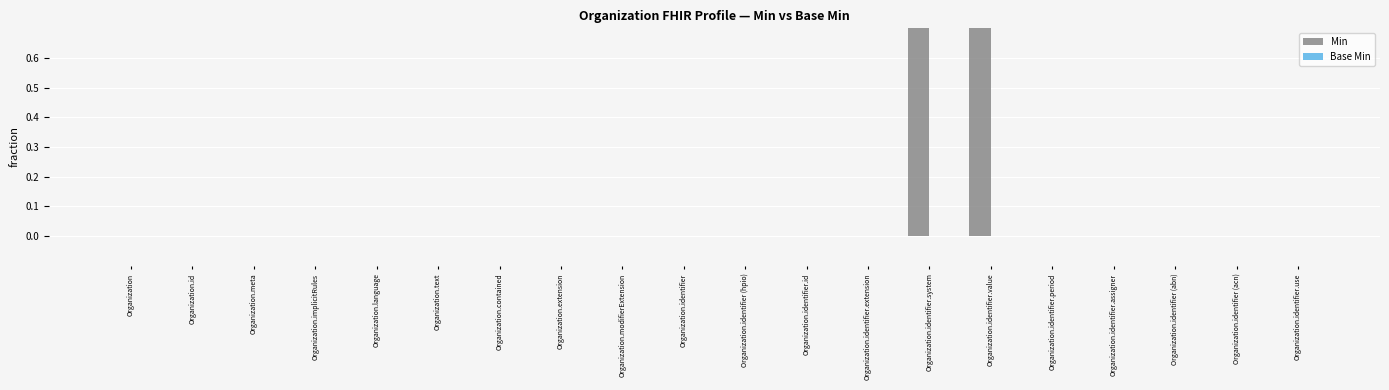

What is the label of the 19th bar from the right?

Organization.id